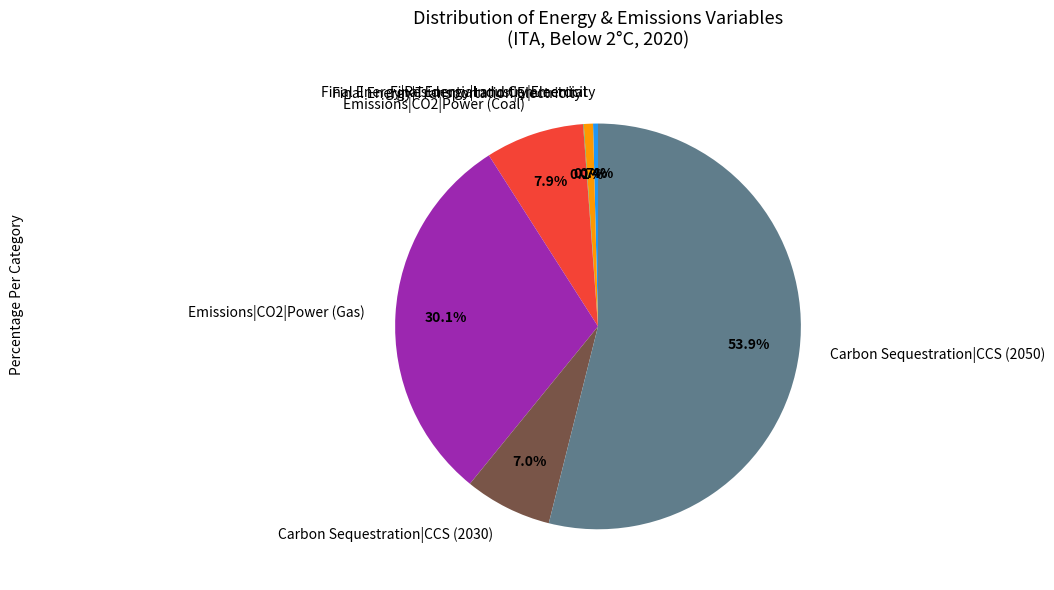

To the nearest percent, what is the average slice percentage?

14%